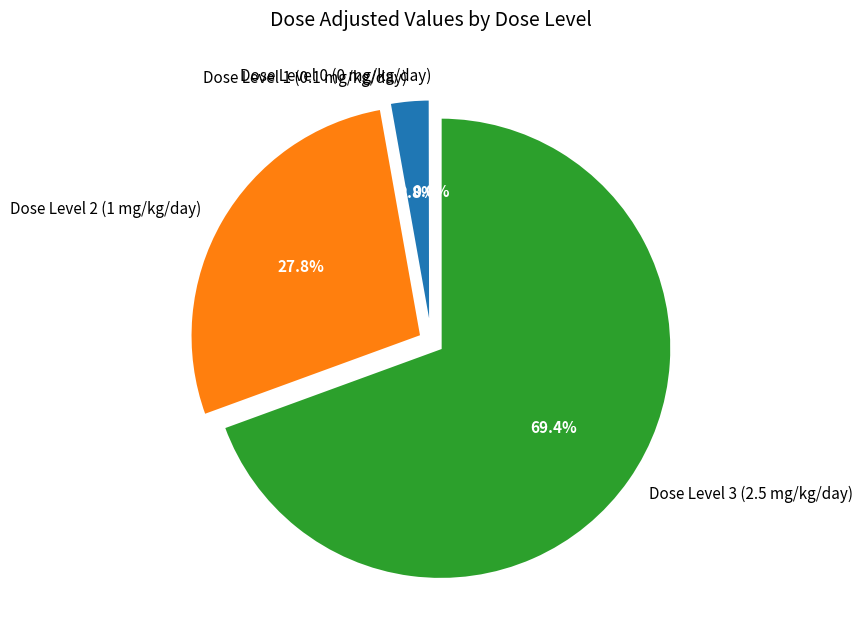

What is the majority slice?

Dose Level 3 (2.5 mg/kg/day)